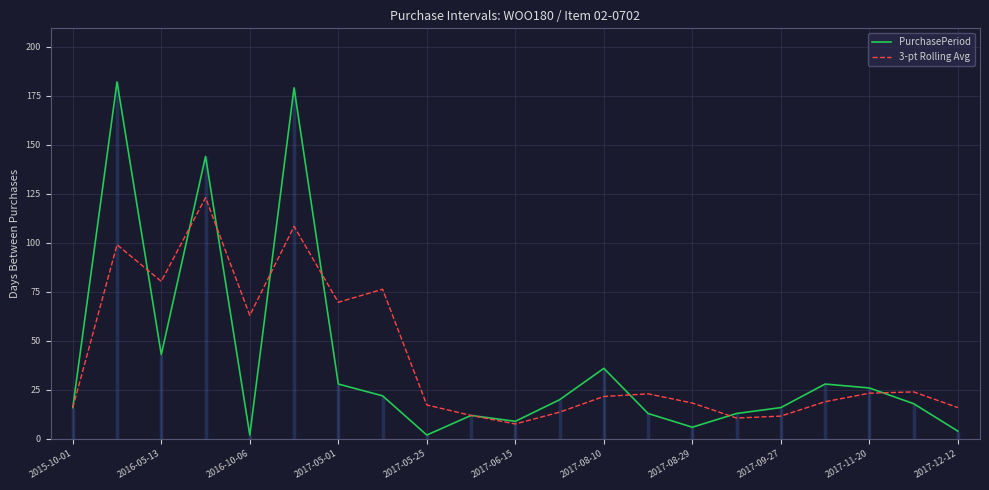

Is it true that PurchasePeriod equals 43.0 at 2016-05-13?

True